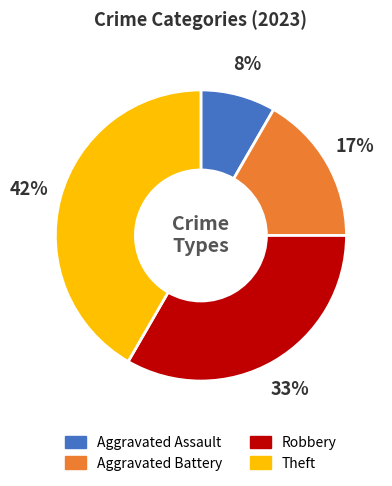

Which has a higher value, Theft or Aggravated Assault?

Theft